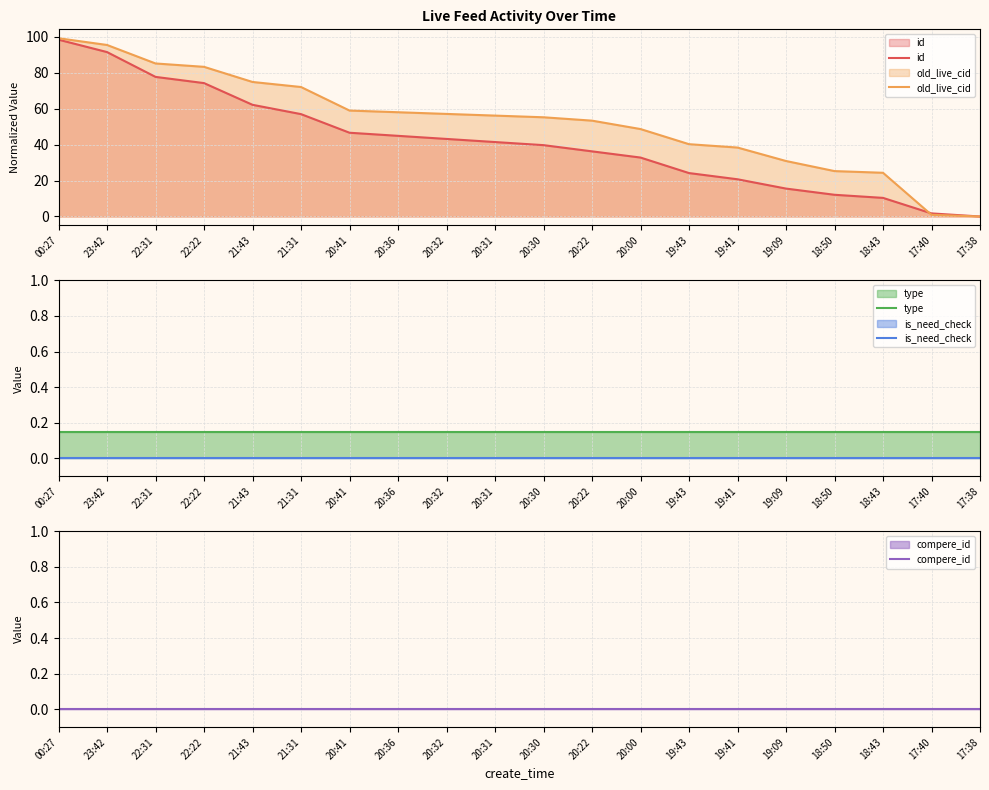

Which series has the widest spread of values?

old_live_cid